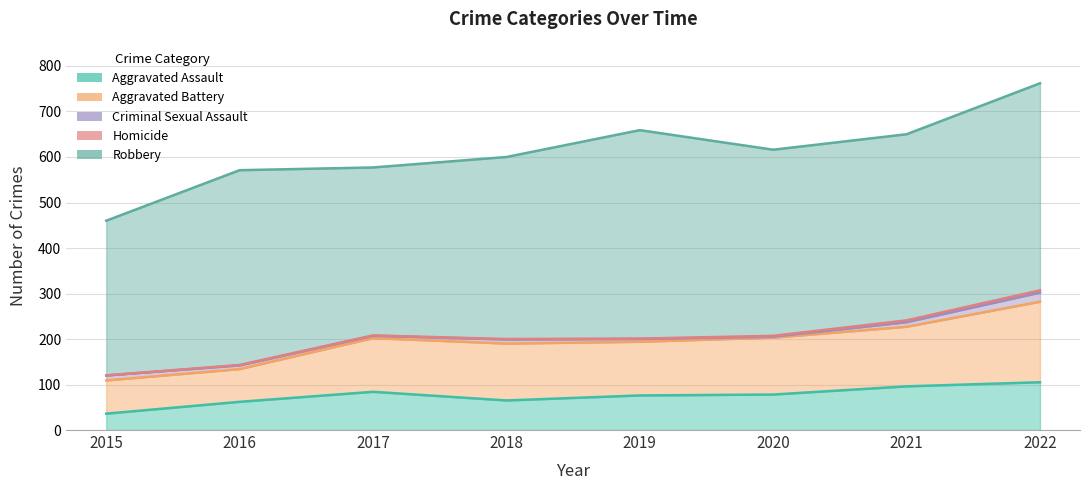

In Aggravated Battery, how many points are lower than both neighbors (excluding endpoints)?

2